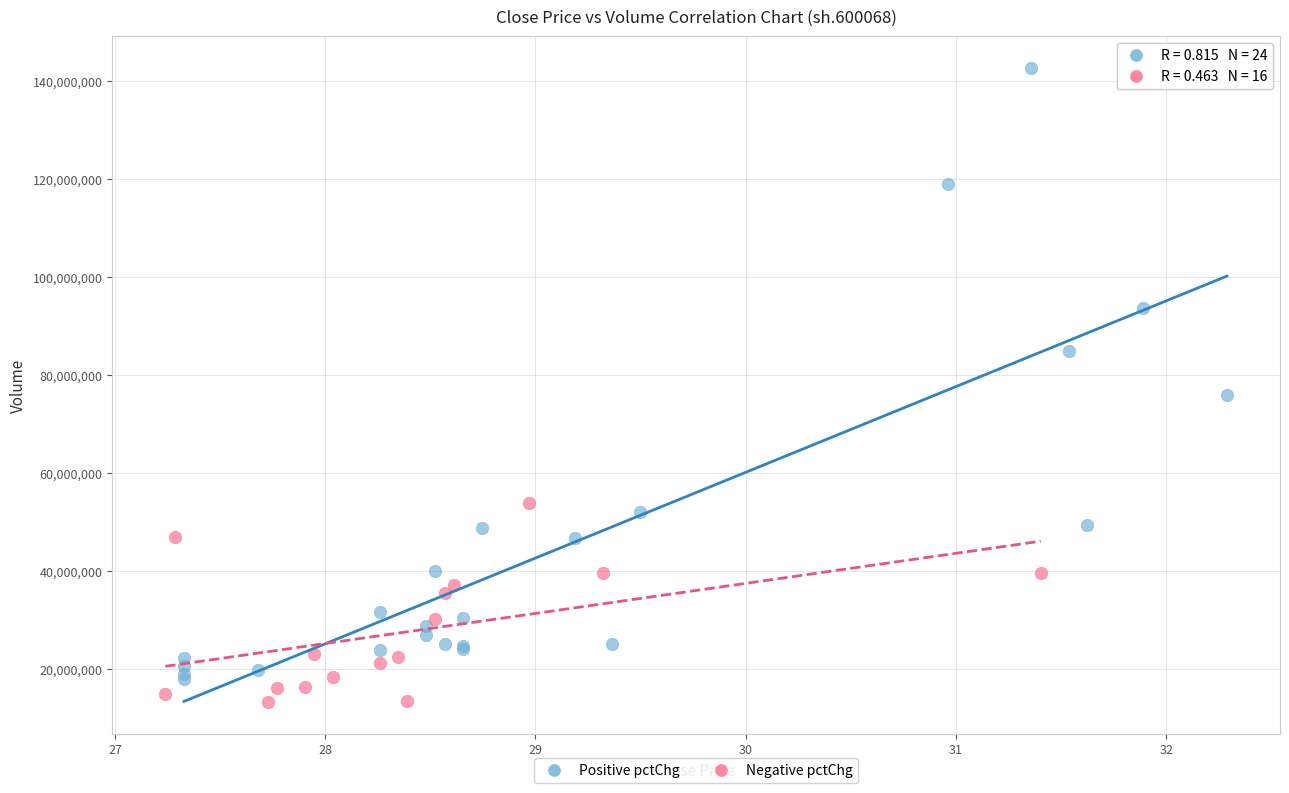

Which series contains the lowest Y value?

Negative pctChg